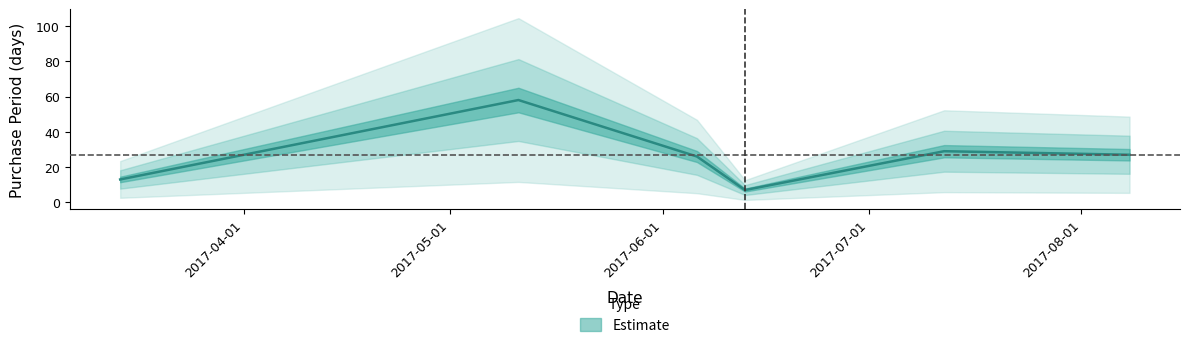

At which category does the chart reach its peak across all series?

2017-05-11